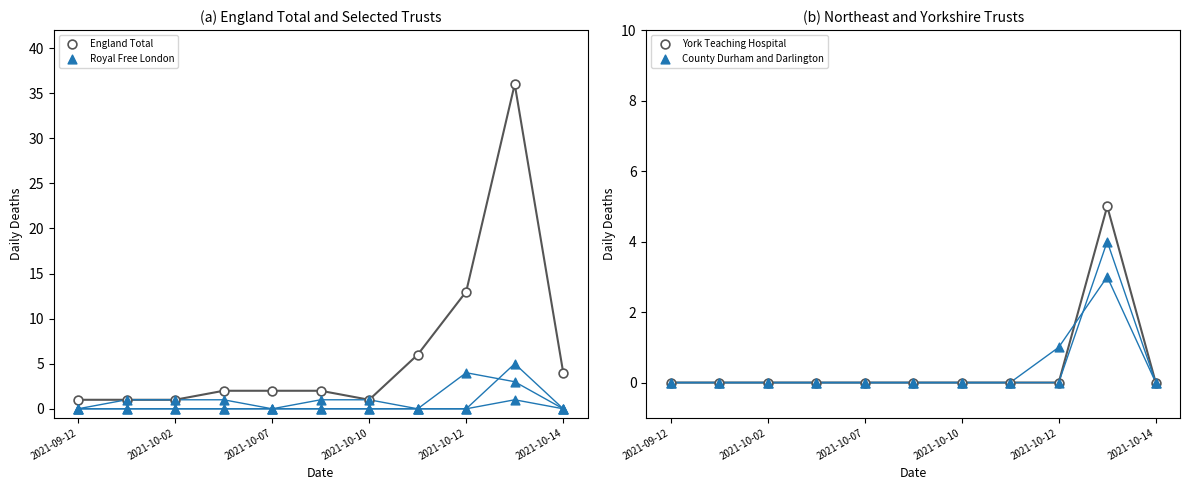

Which series contains the lowest Y value?

Royal Free London